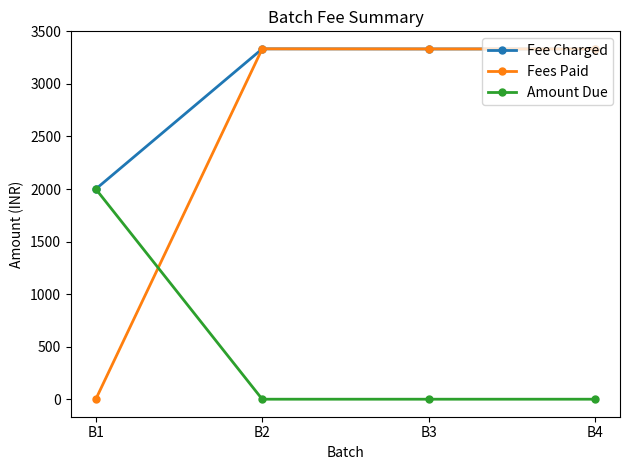

What is the sum of all Amount Due values?

2000